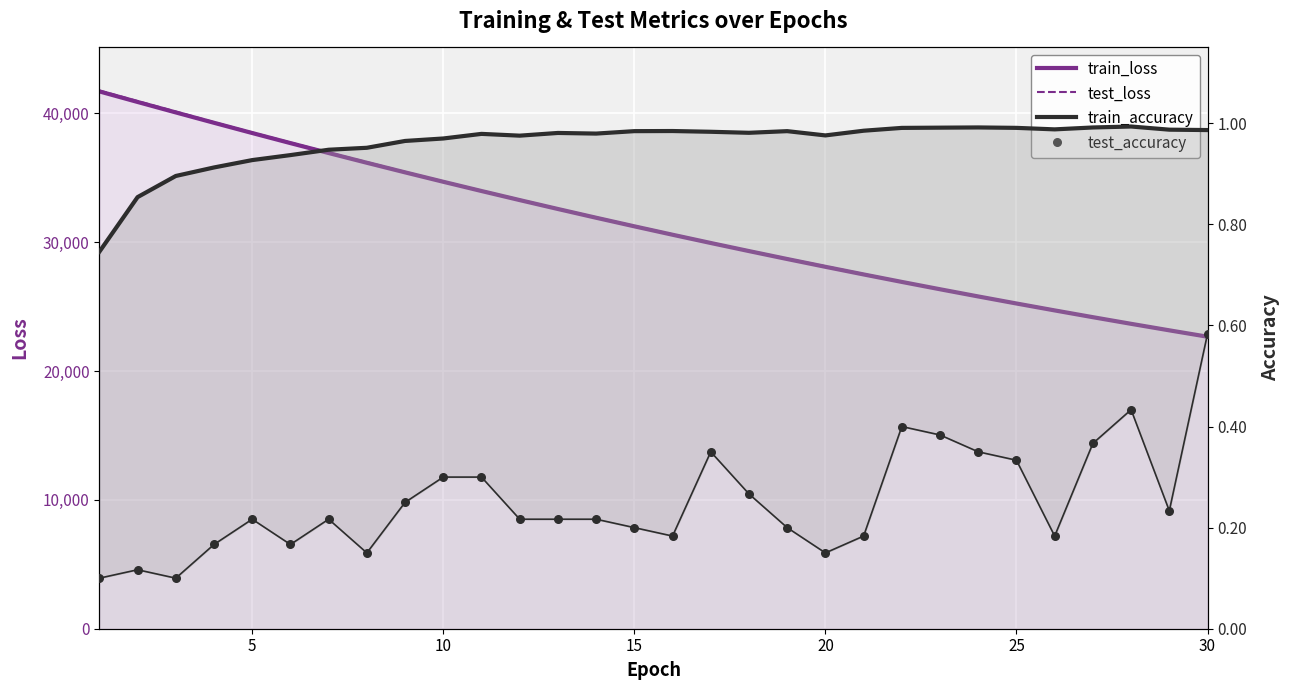

Is the value of train_loss at 30 greater than the value of test_loss at 20?

No